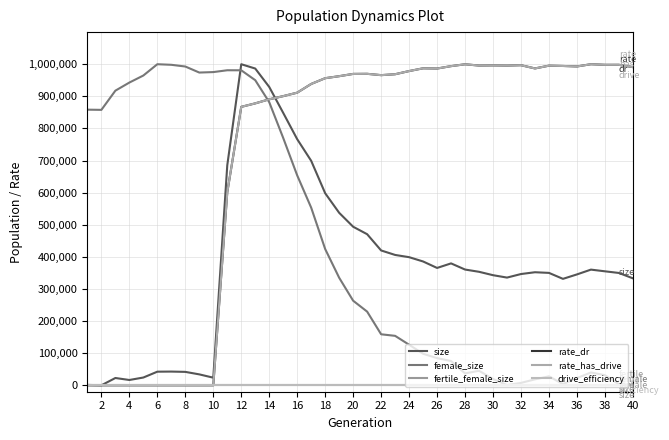

Does the chart display data point markers on the line(s)?

No